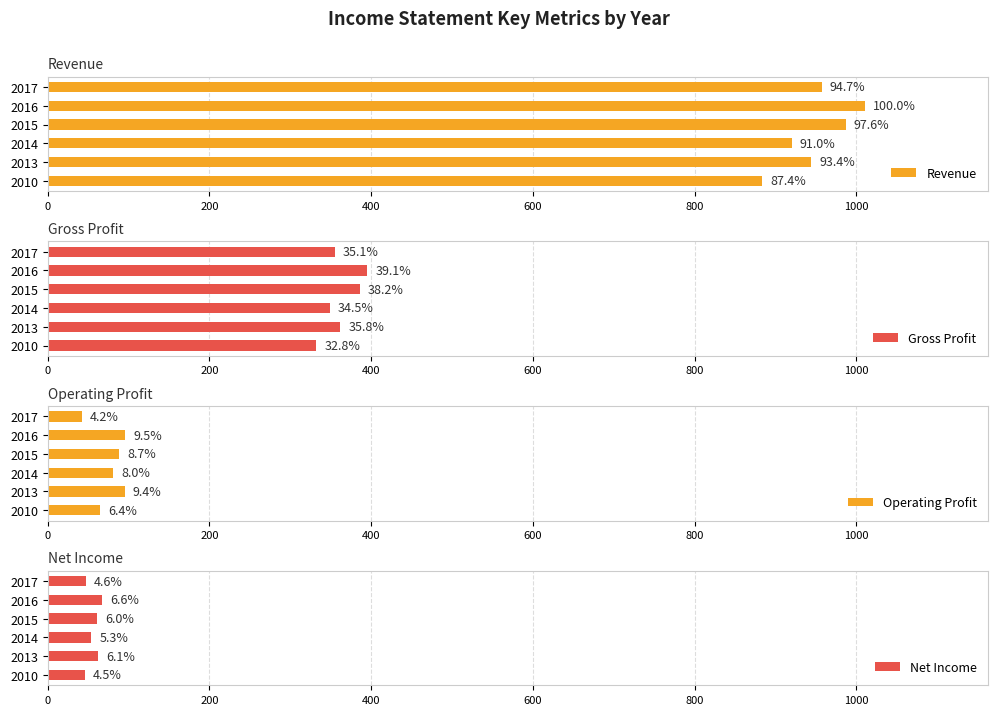

At how many categories does at least one series exceed 988?

1